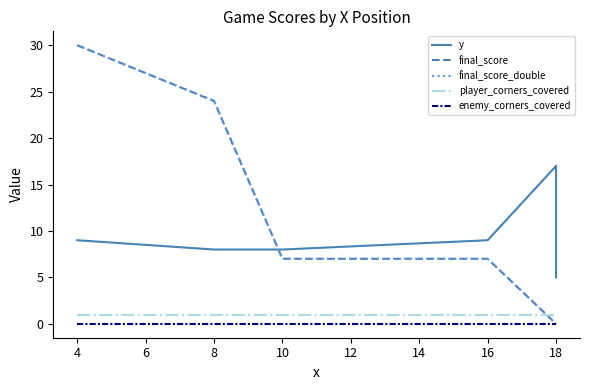

True or false: enemy_corners_covered and final_score intersect in this chart.

False